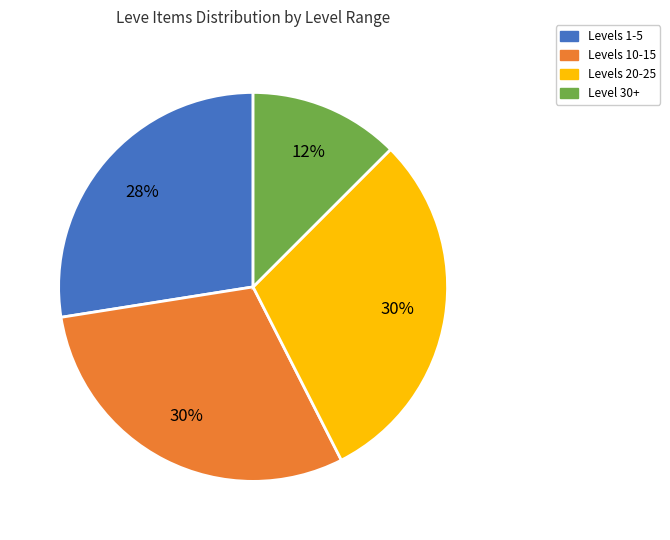

How many segments does this pie chart have?

4